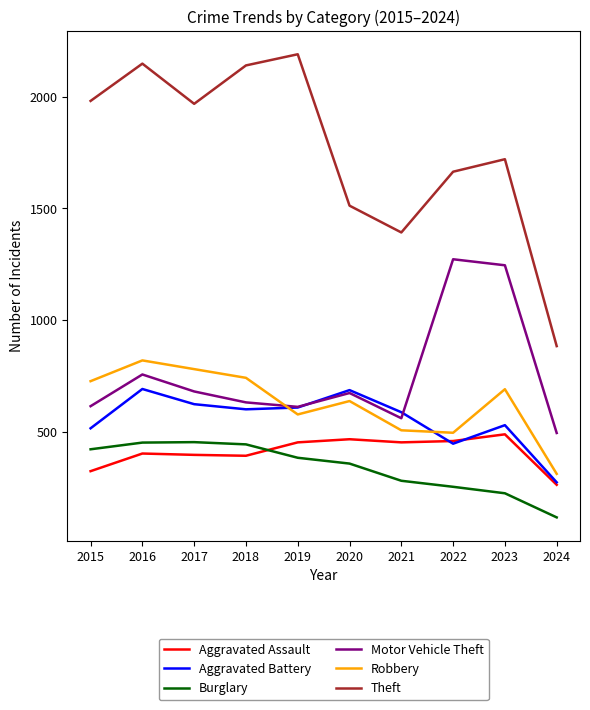

Which series has the largest total across all categories?

Theft